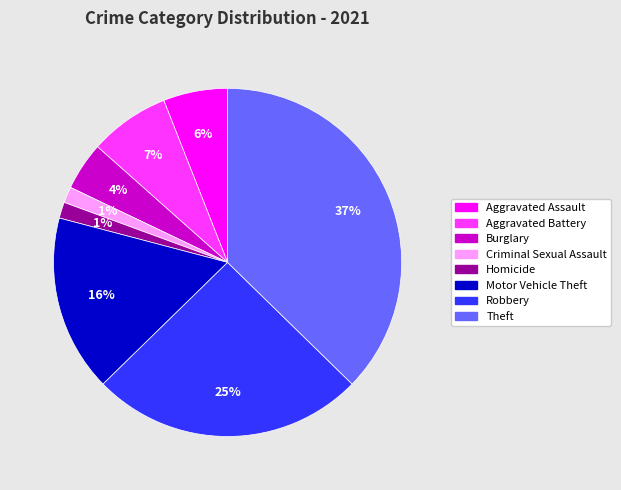

Is there any slice that represents more than half of the pie?

No